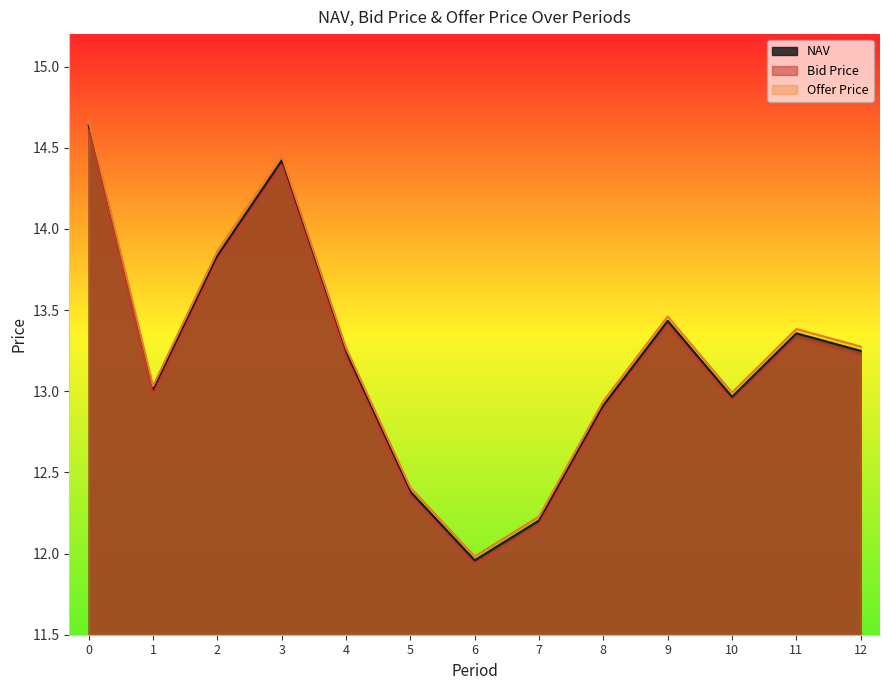

How many lines are shown in the chart?

3